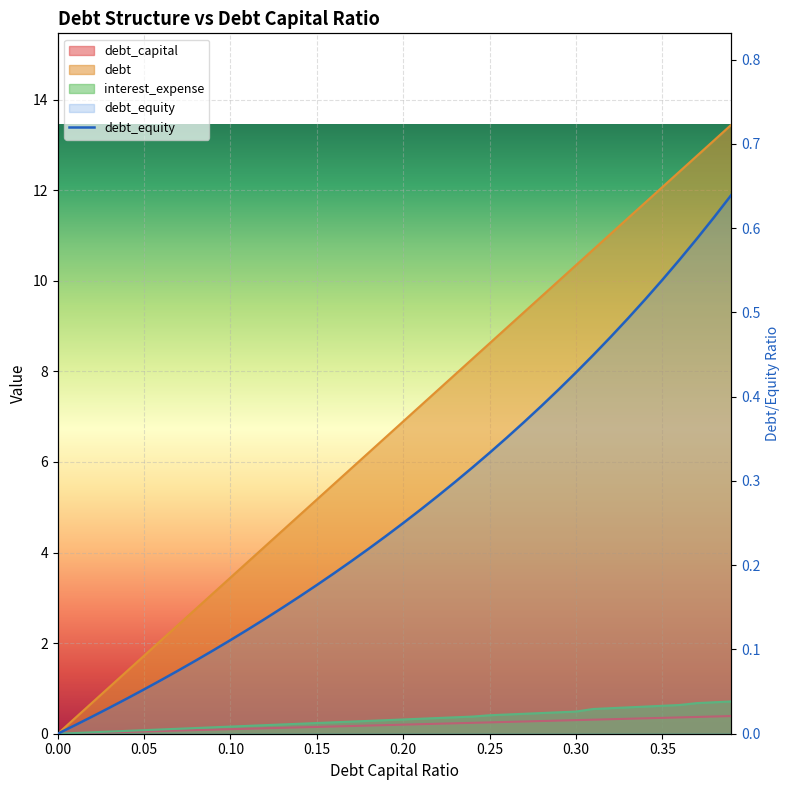

The interest_expense series shows 0.0 at 0.01. True or false?

True